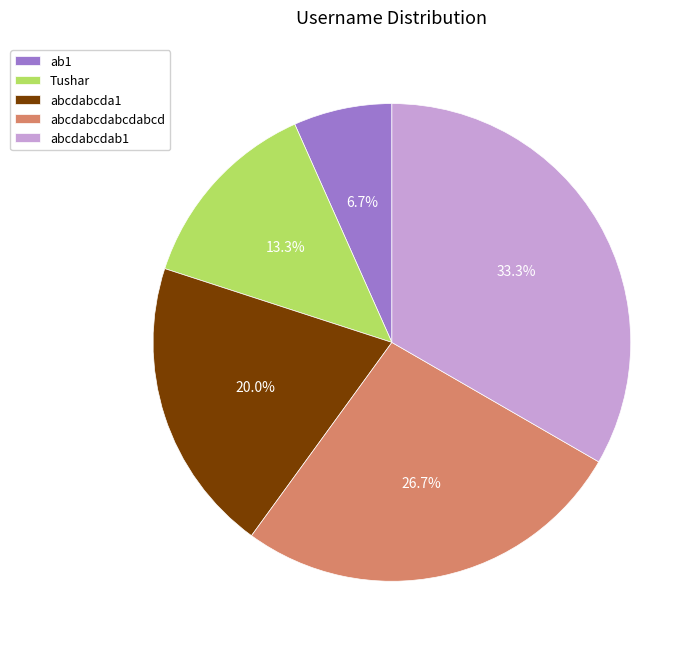

The Tushar slice represents 20% of the pie. True or false?

False